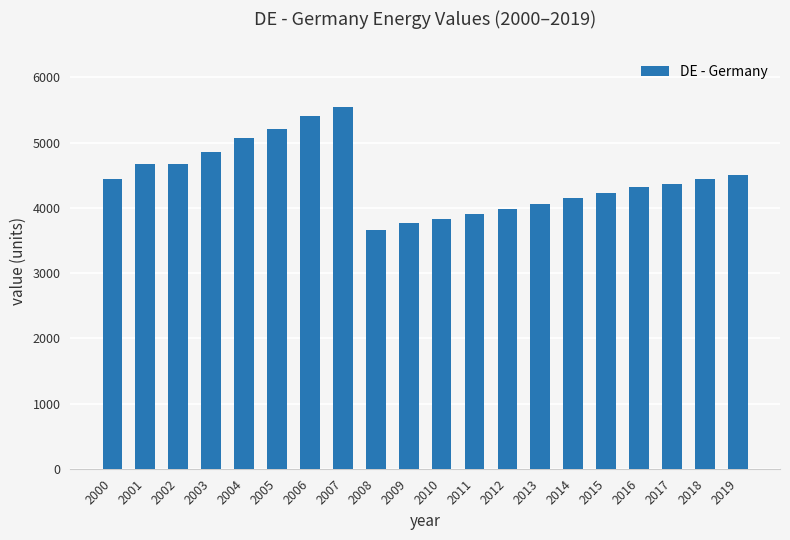

Is it true that the value at 2014 is 1081?

False